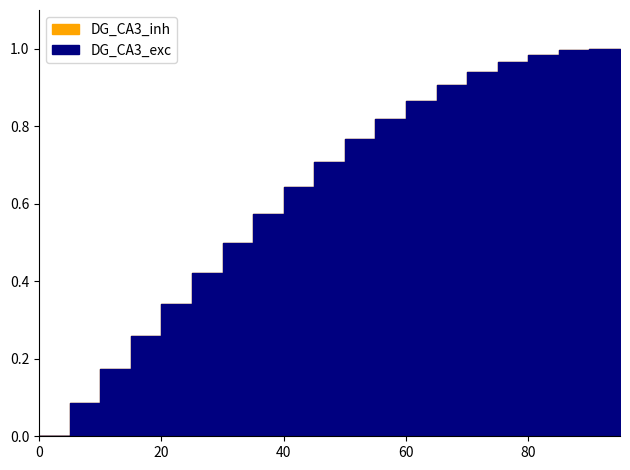

Between 90 and 40, which is larger?

90